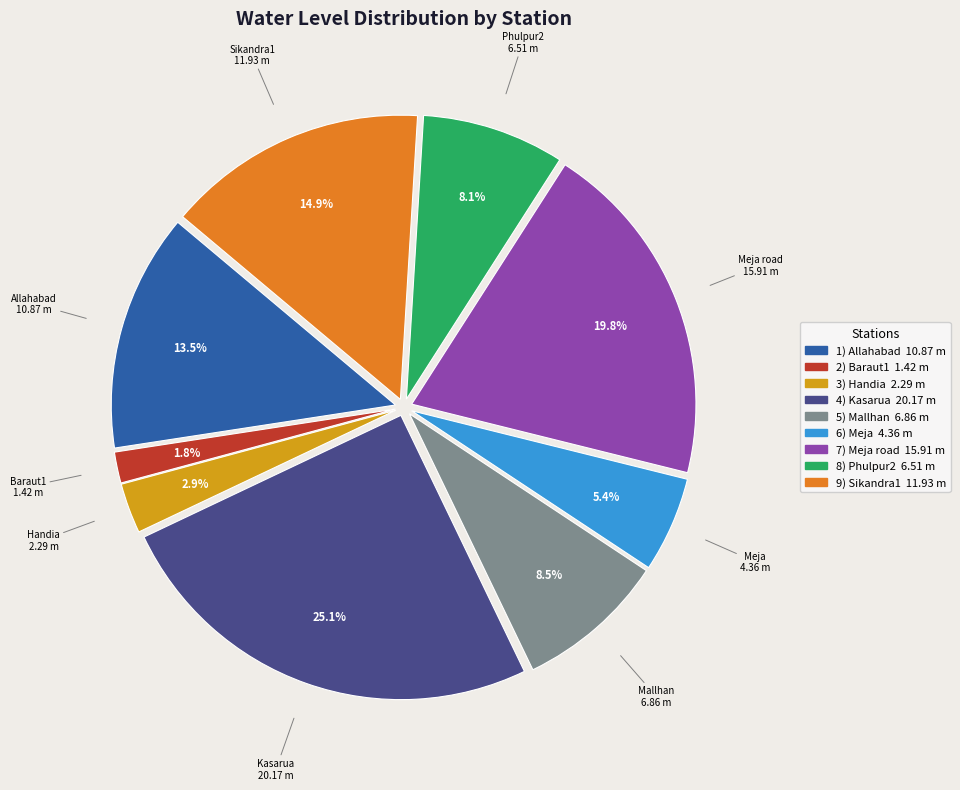

Is there any slice that represents more than half of the pie?

No